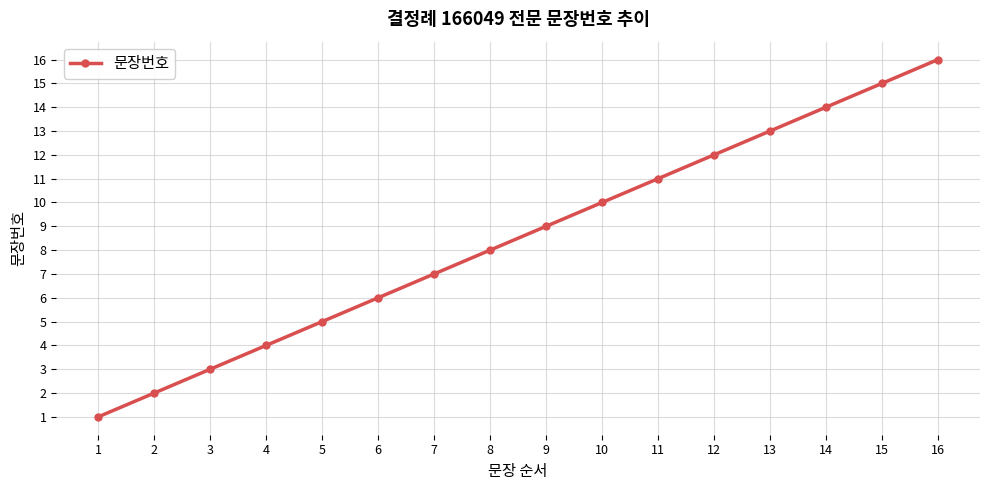

What is the maximum value shown in the chart?

16